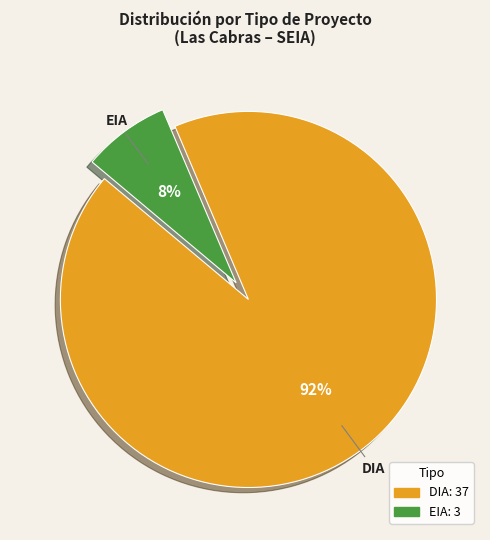

Does EIA account for over 50% of the chart?

No